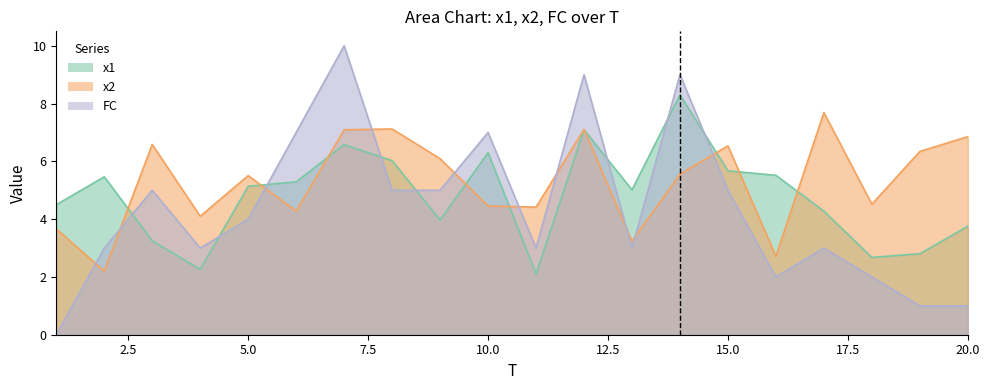

Reading left to right, list all the values displayed in this chart.

x1: 1=4.5	2=5.5	3=3.2	4=2.3	5=5.1	6=5.3	7=6.6	8=6.0	9=4.0	10=6.3	11=2.1	12=7.1	13=5.0	14=8.3	15=5.7	16=5.5	17=4.3	18=2.7	19=2.8	20=3.8
x2: 1=3.7	2=2.2	3=6.6	4=4.1	5=5.5	6=4.3	7=7.1	8=7.1	9=6.1	10=4.5	11=4.4	12=7.1	13=3.2	14=5.6	15=6.5	16=2.7	17=7.7	18=4.5	19=6.3	20=6.9
FC: 1=0.0	2=3.0	3=5.0	4=3.0	5=4.0	6=7.0	7=10.0	8=5.0	9=5.0	10=7.0	11=3.0	12=9.0	13=3.0	14=9.0	15=5.0	16=2.0	17=3.0	18=2.0	19=1.0	20=1.0